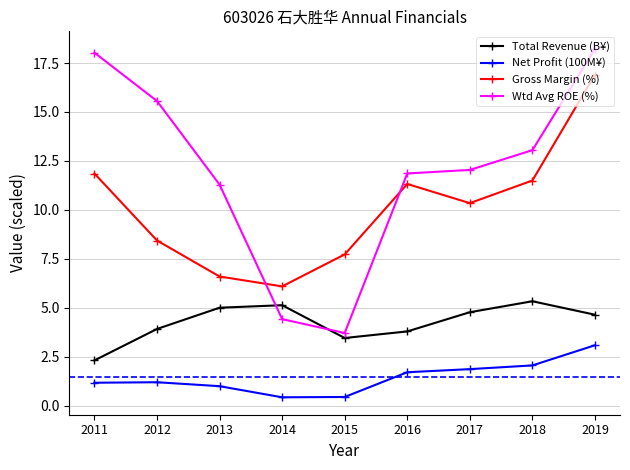

True or false: Total Revenue (B¥) has a value of 1.1 at 2014.

False